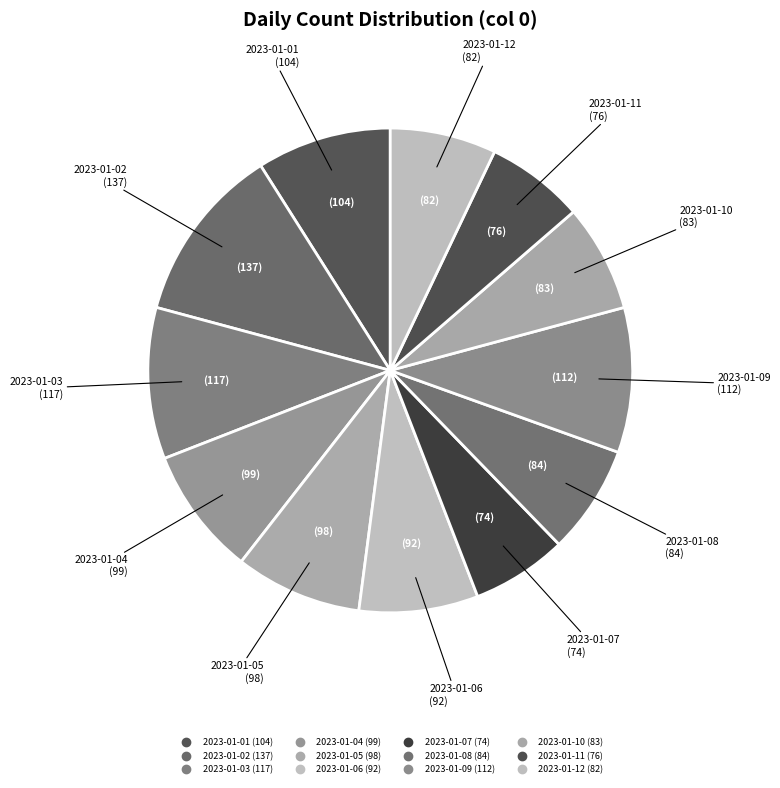

To the nearest percent, what percentage of the pie is 2023-01-05?

8%